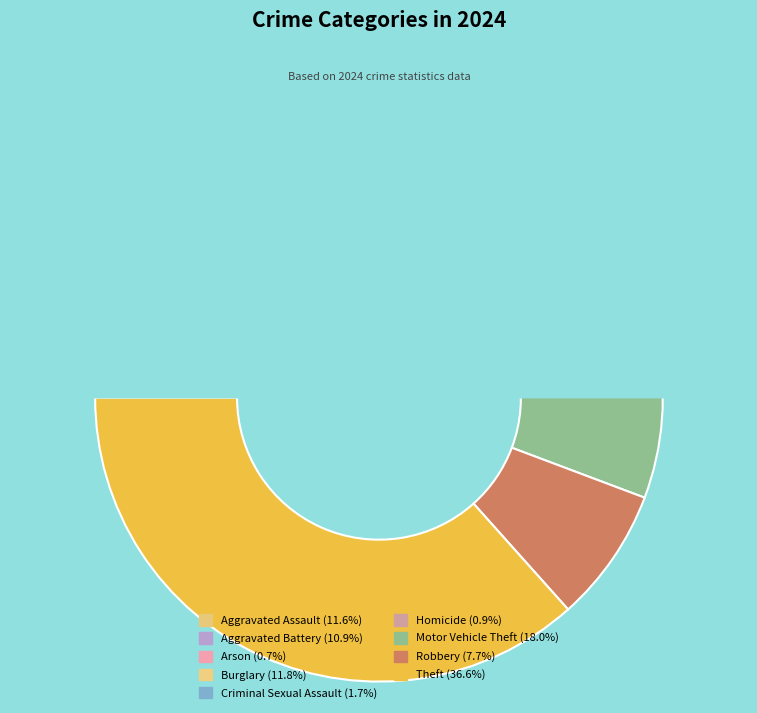

What is the ratio of the value at Arson to the value at Aggravated Assault?

0.1